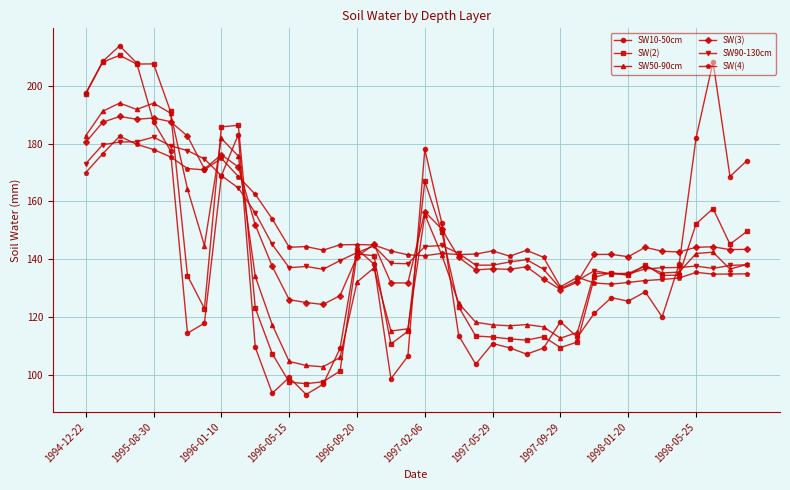

Is this an area chart (filled region under the line)?

No